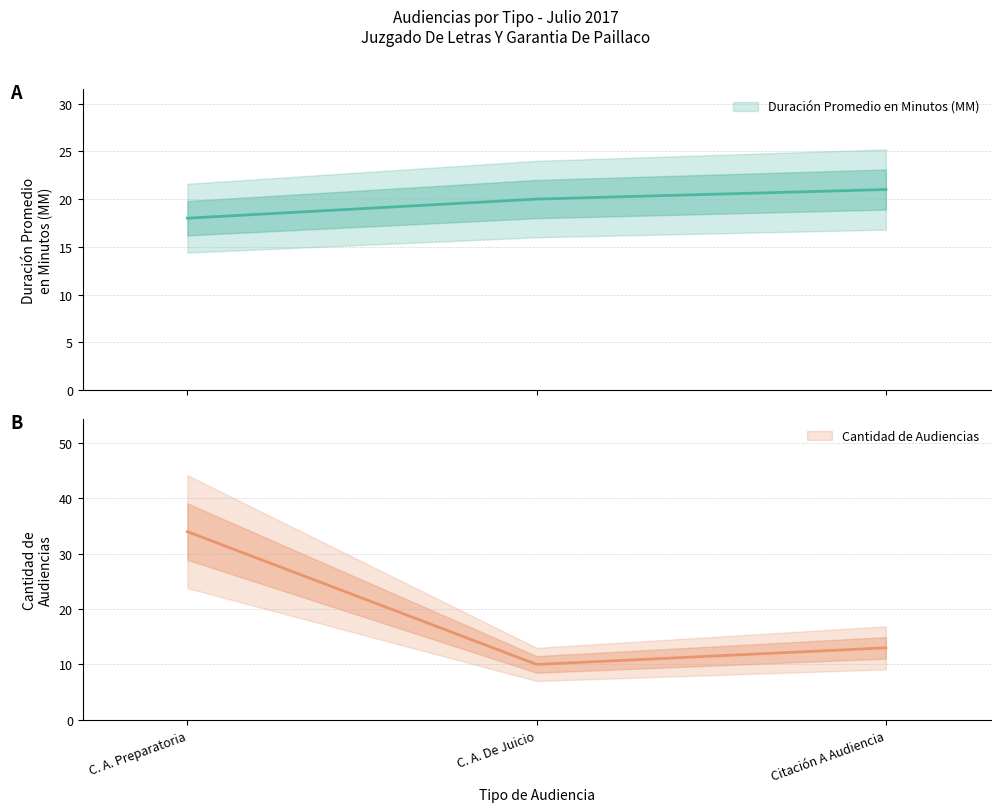

Is the value of Duración Promedio en Minutos (MM) at C. A. Preparatoria greater than the value of Cantidad de Audiencias at C. A. De Juicio?

Yes